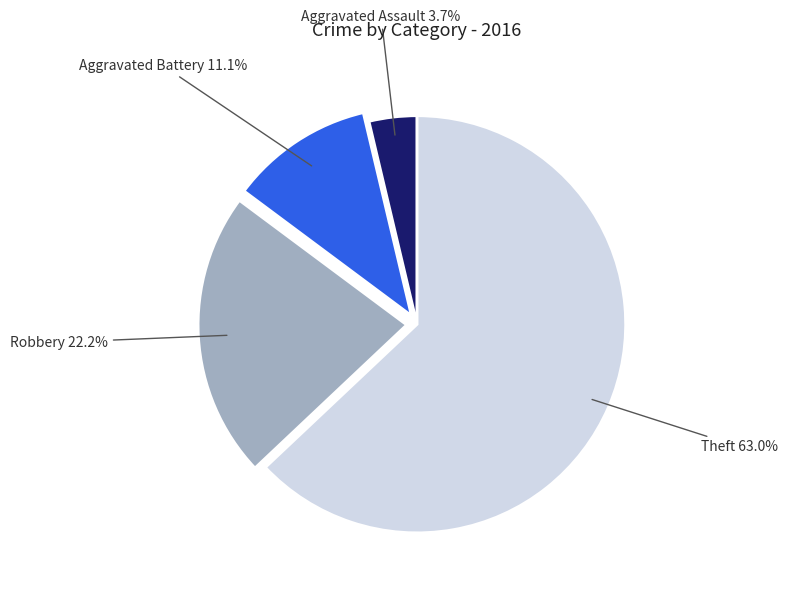

Which category has the biggest portion of the pie?

Theft